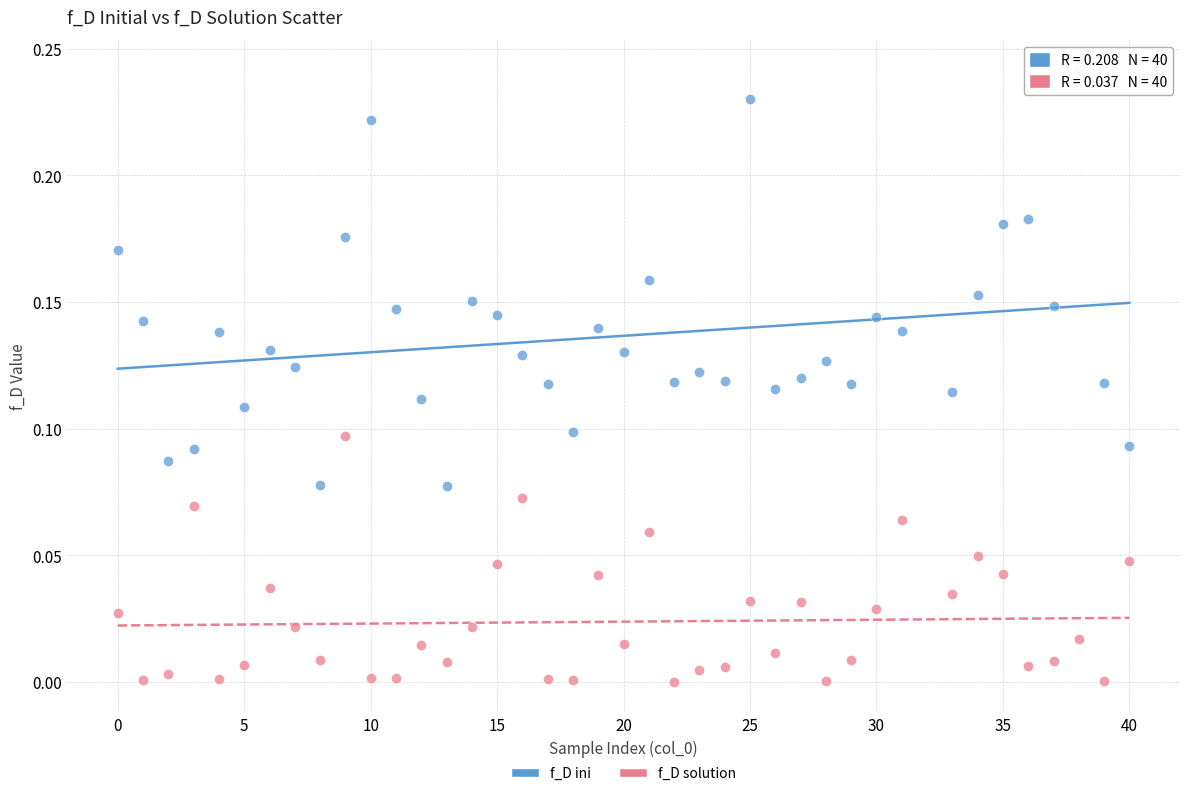

What are all the series names shown in the legend?

f_D ini, f_D solution